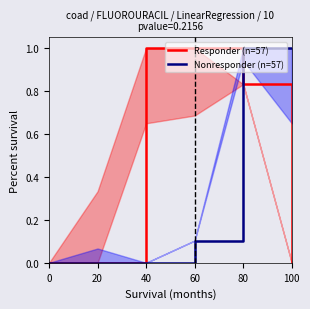

Is the value of Responder (n=57) at 20 greater than the value of Nonresponder (n=57) at 20?

No